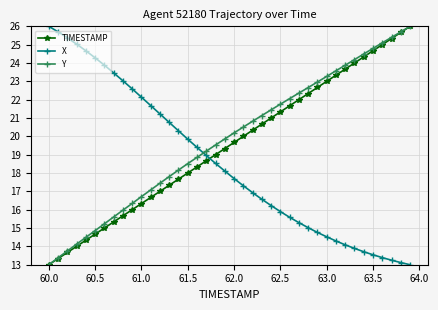

How many distinct data groups are displayed?

3